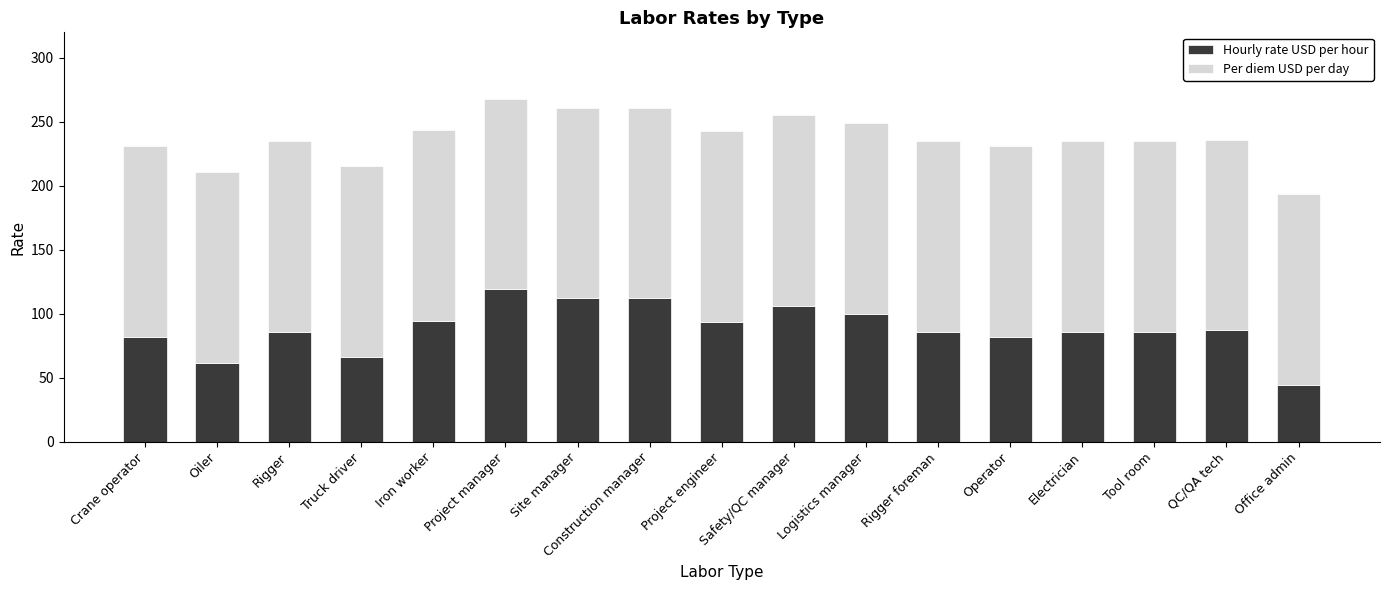

Which category has the lowest value in the Hourly rate USD per hour series?

Office admin